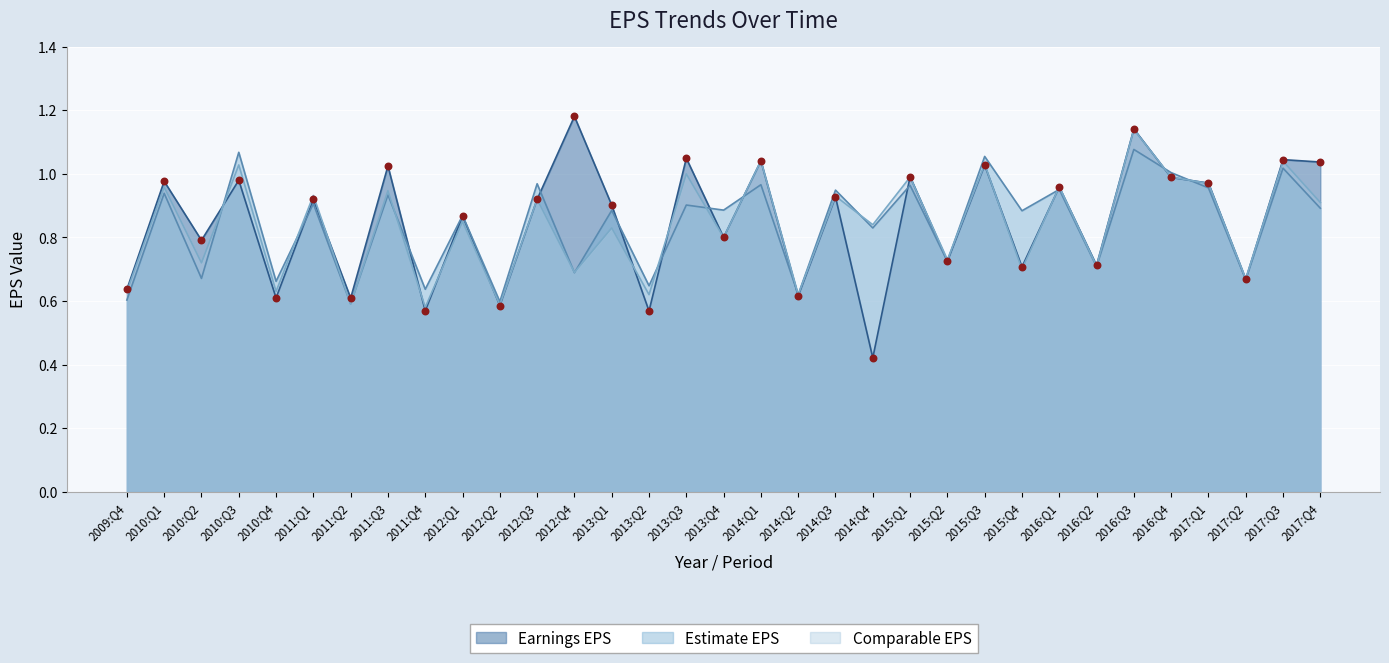

At how many categories does at least one series exceed 0?

33